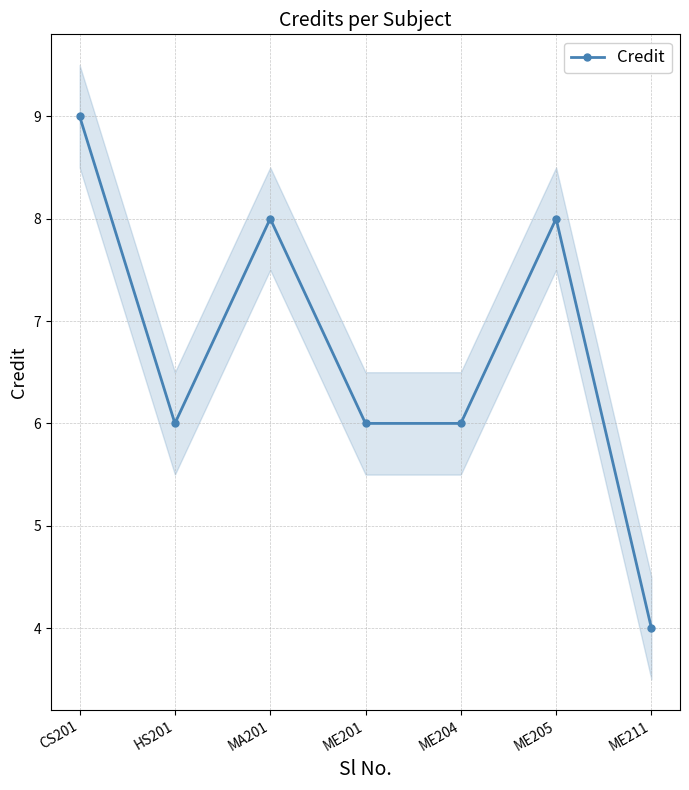

The chart shows a value of 9 at CS201. True or false?

True